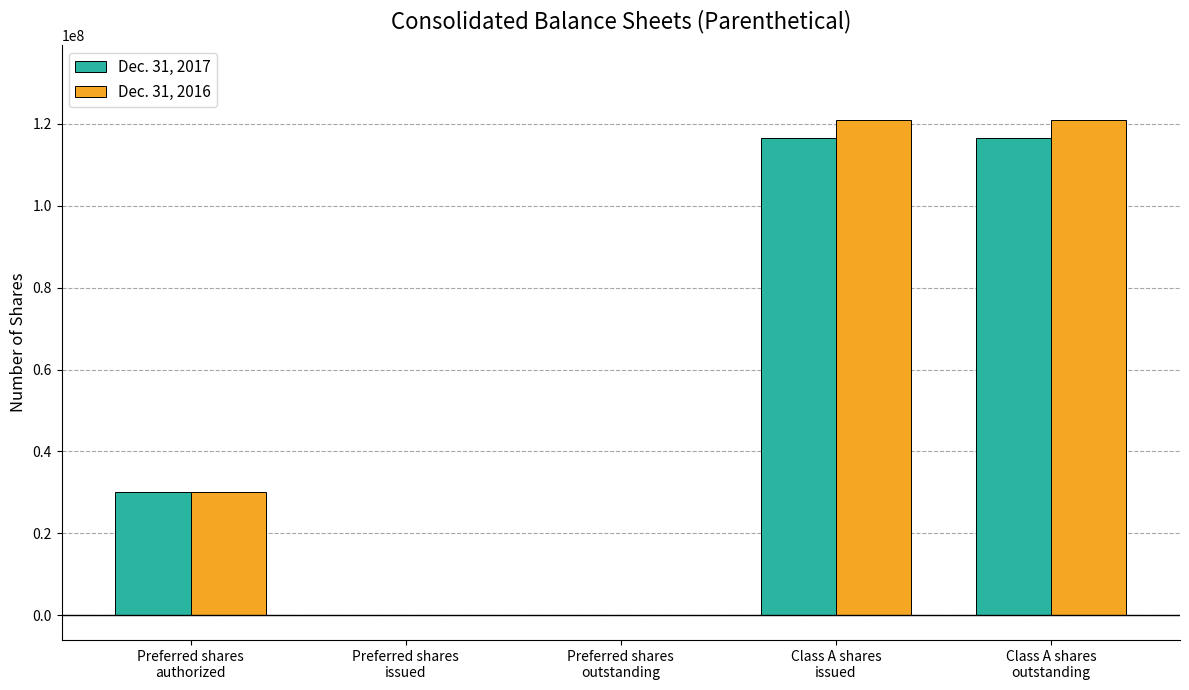

How many distinct data groups are displayed?

2